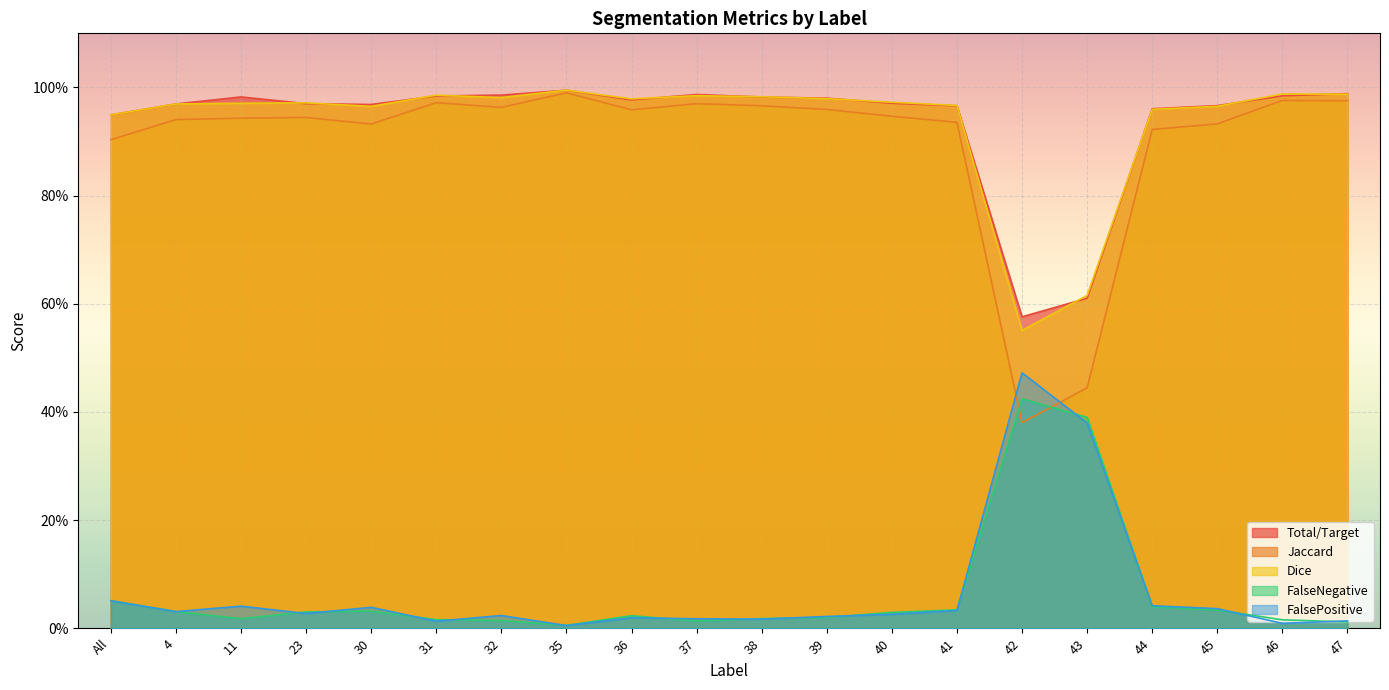

What is the greatest value displayed?

1.0